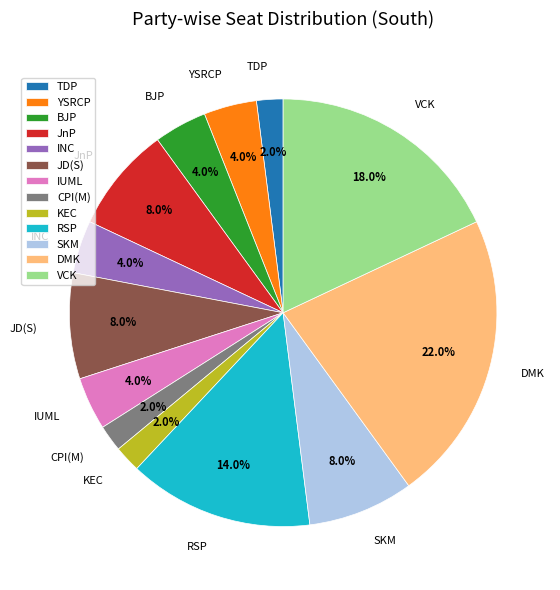

How many slices are in this pie chart?

13